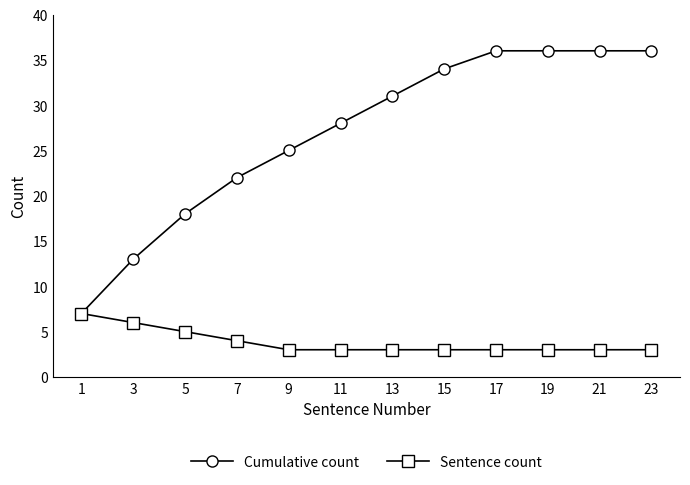

Is this an area chart (filled region under the line)?

No